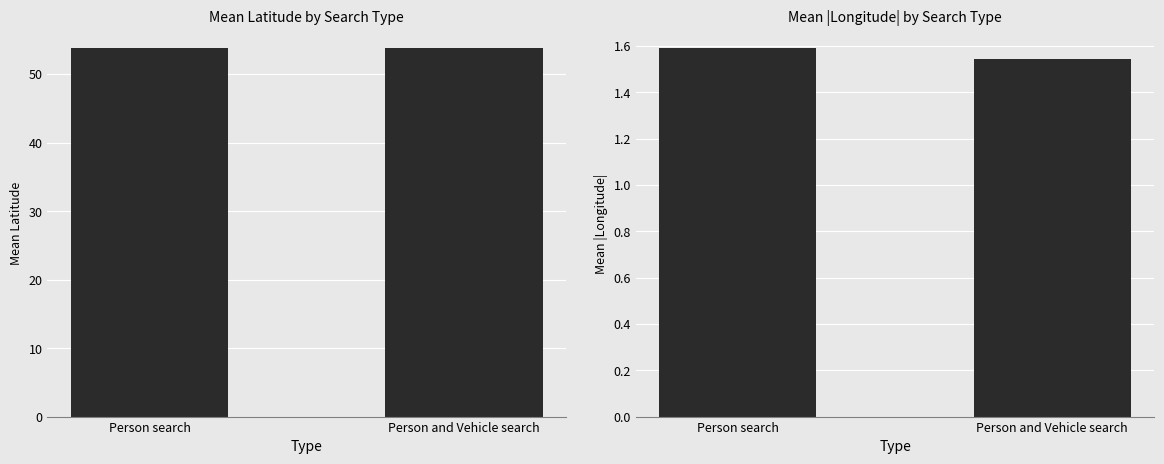

At which category is the sum across all series the highest?

Person search